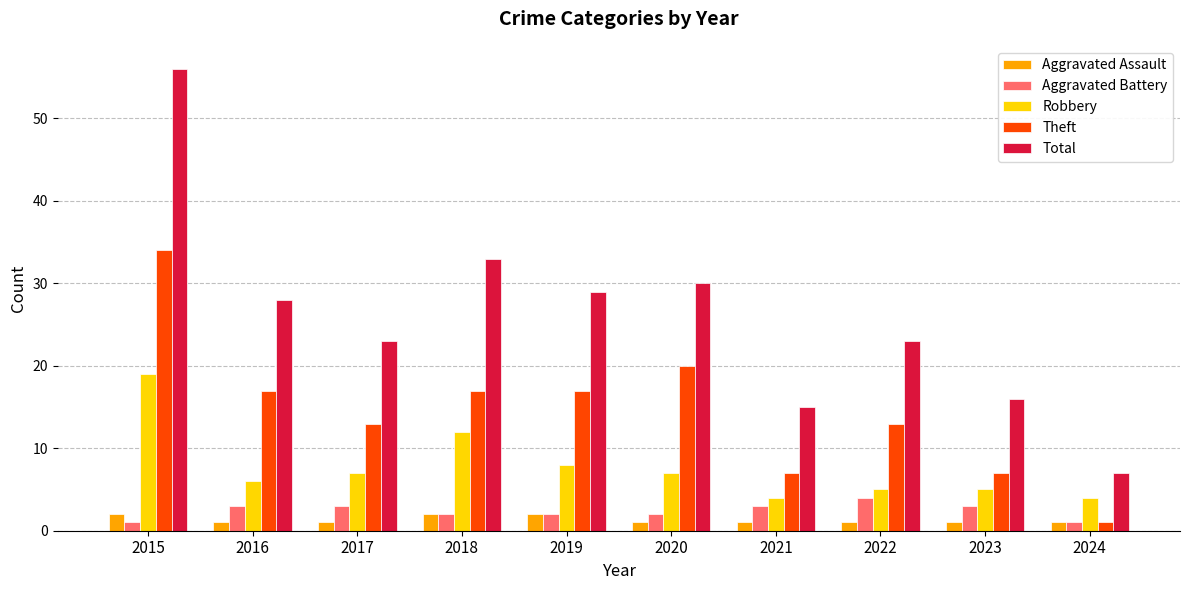

How many series are shown in this chart?

5